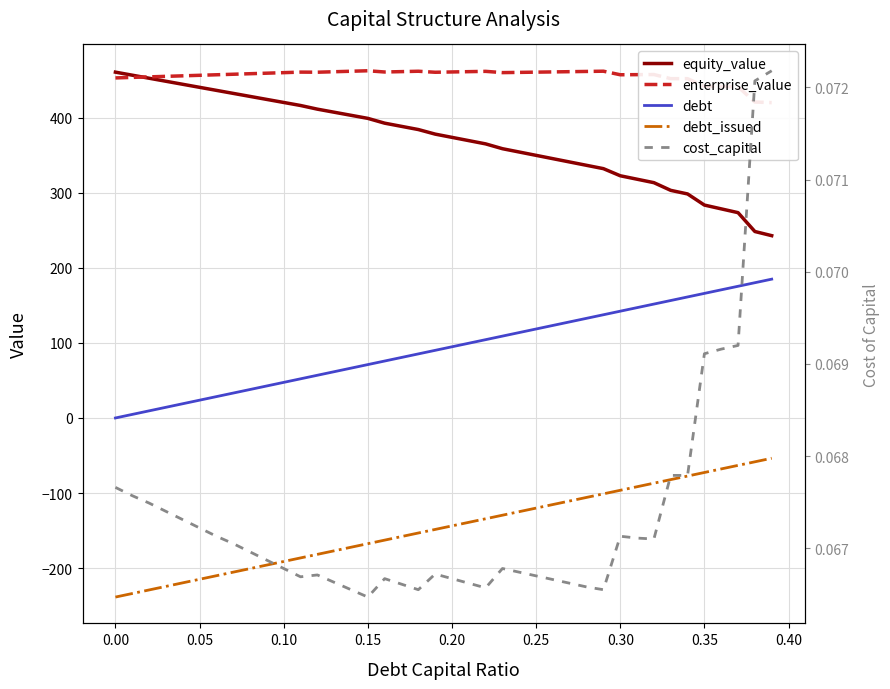

What is the sum of all equity_value values?

14842.3